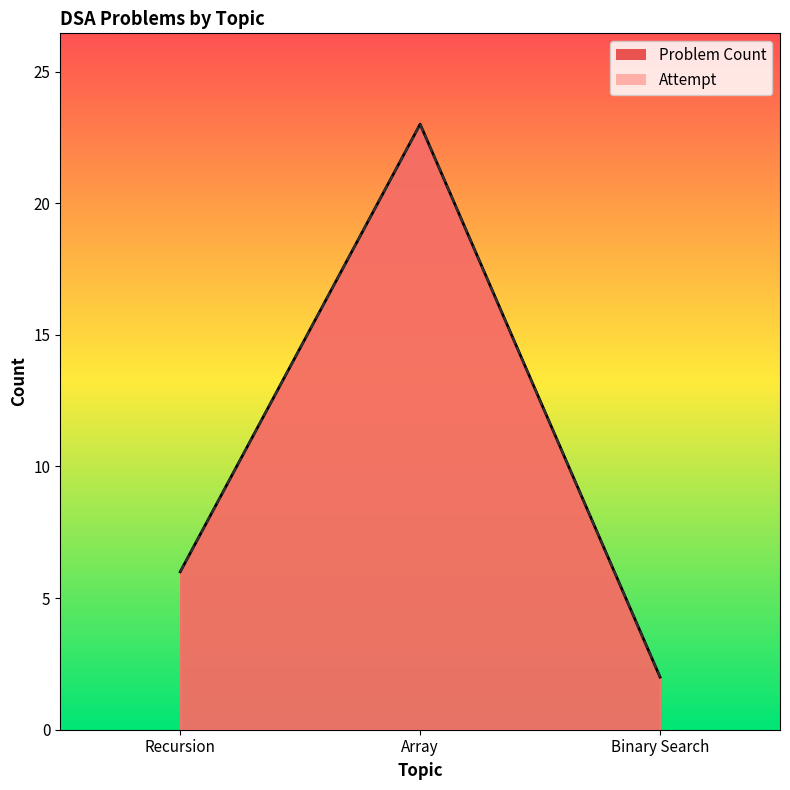

How many data points does each series have?

3